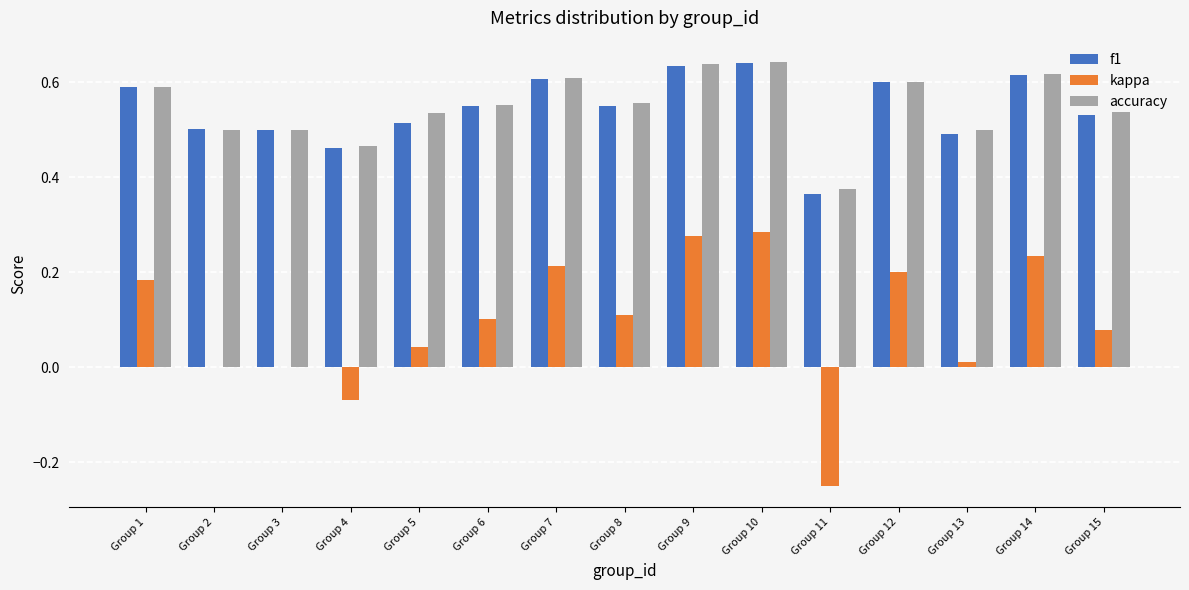

Is it true that f1 equals 0.7 at Group 4?

False